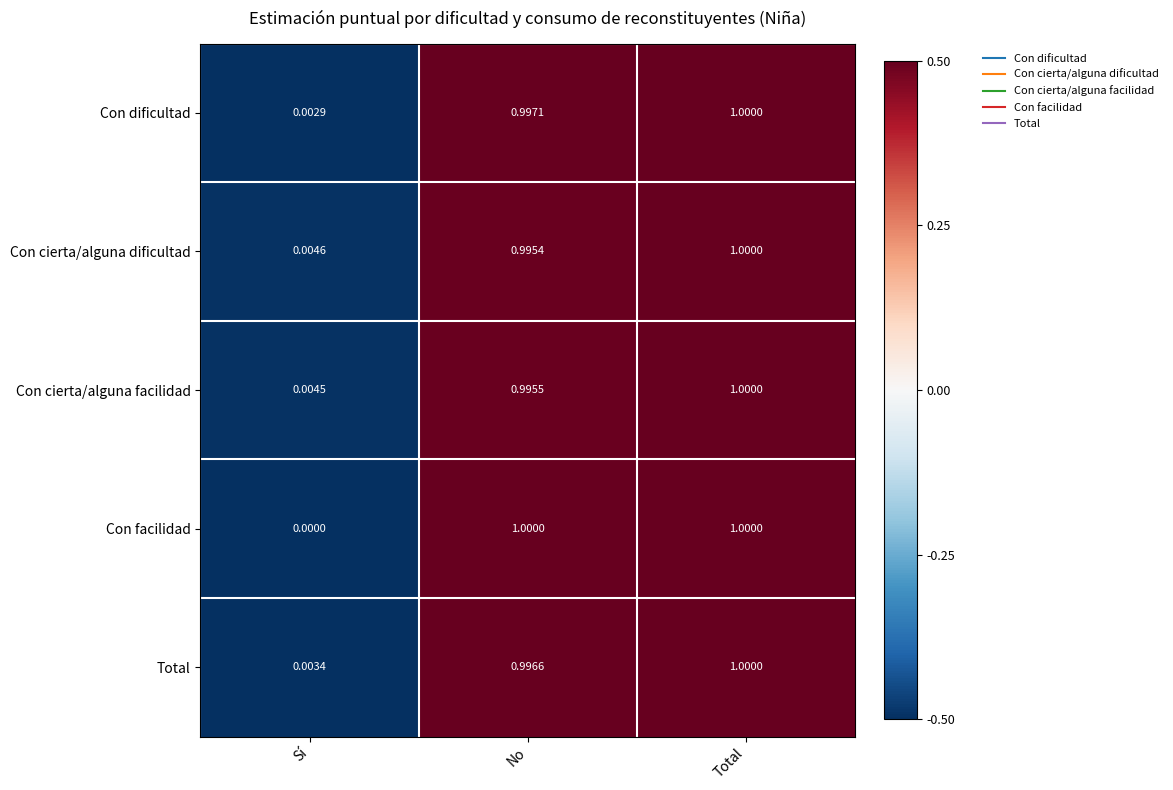

Where is Con facilidad nearest to the value 0?

Sí